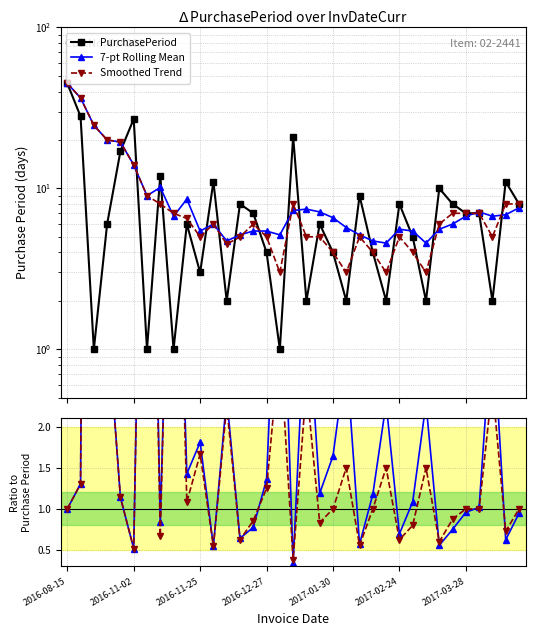

The value of Smoothed Trend at 24 is 0.3. True or false?

False